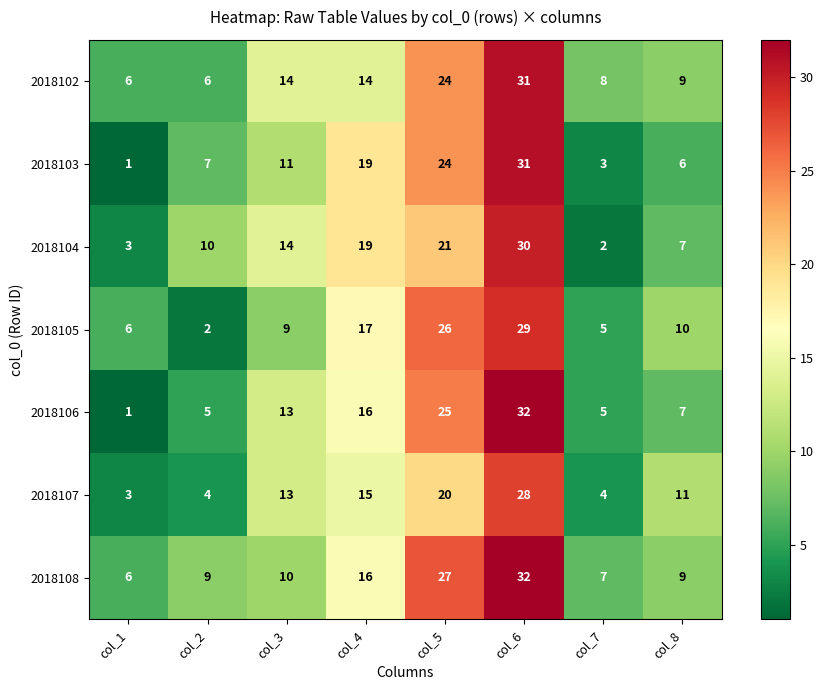

Which series has the widest spread of values?

2018106